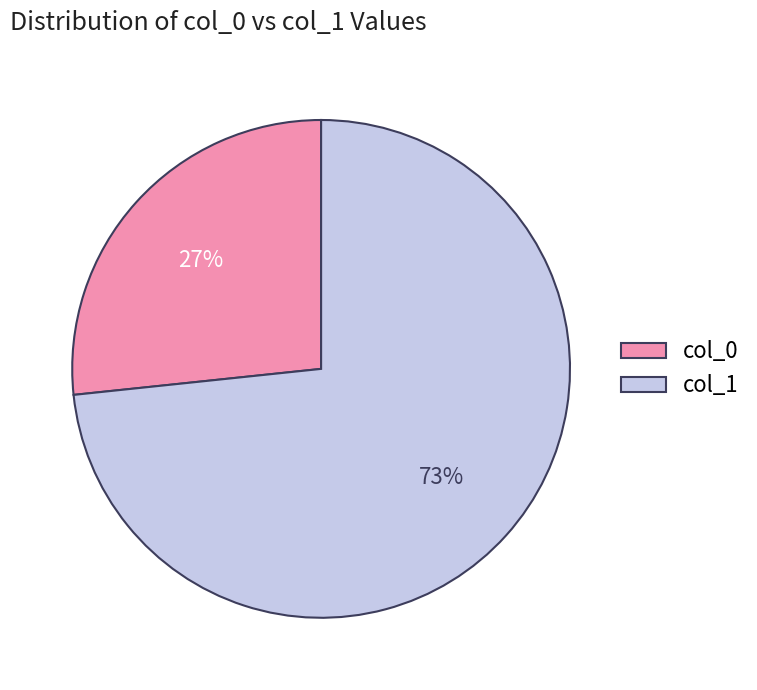

How many slices are in this pie chart?

2